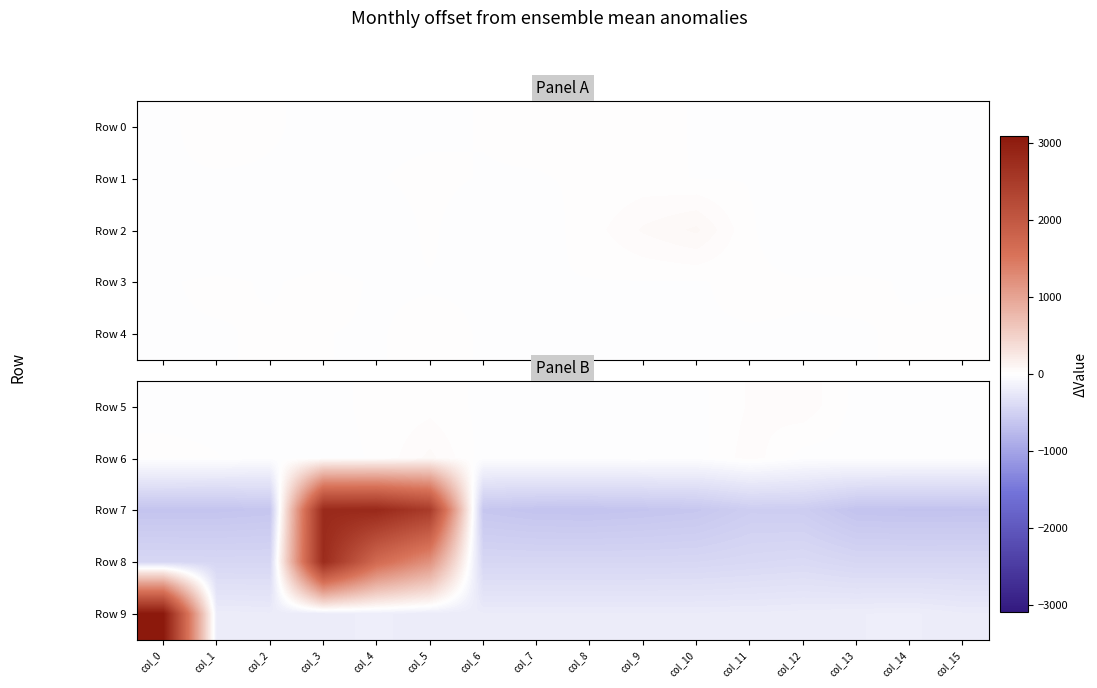

Rank the series by their maximum value, from highest to lowest.

Row 9, Row 7, Row 8, Row 6, Row 5